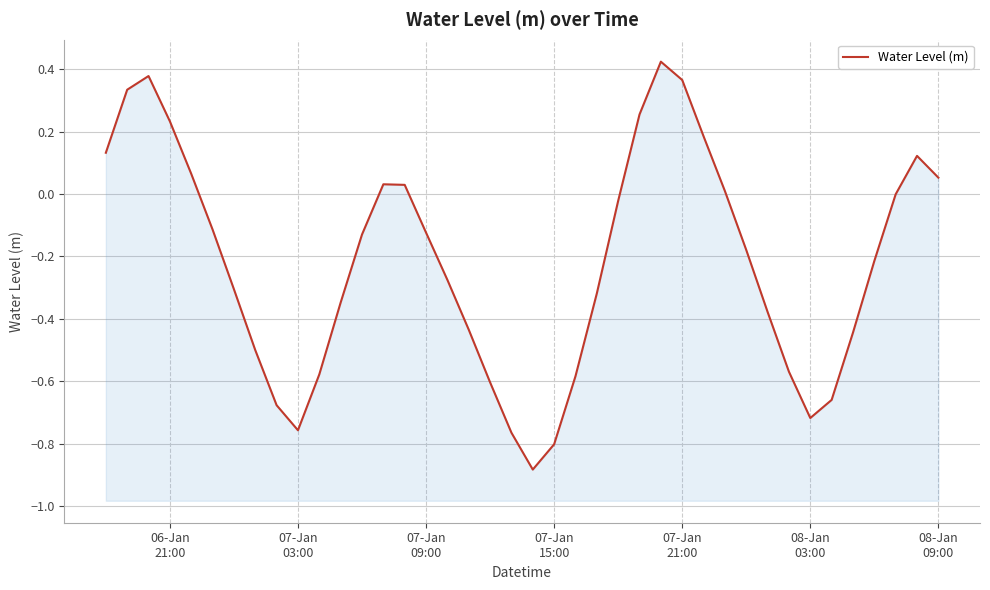

At which category does the data reach its first local valley?

07-Jan 03:00